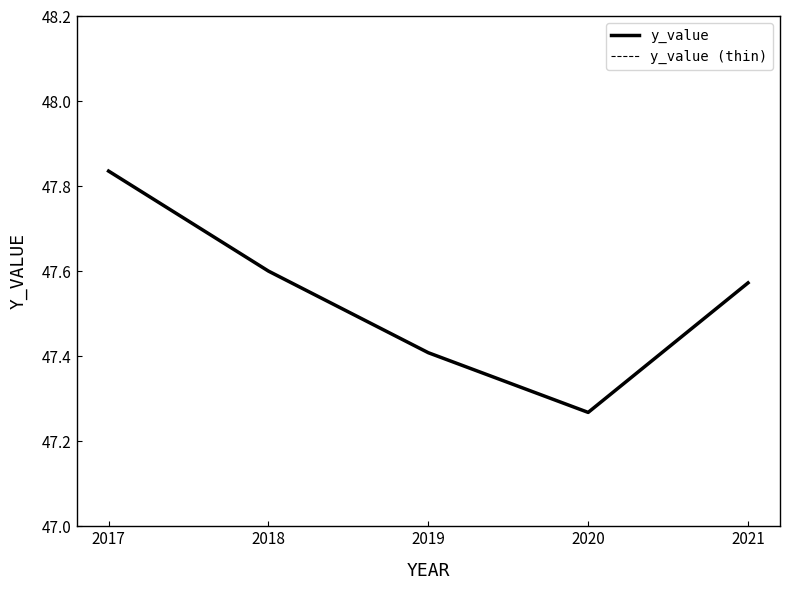

What is the value of the y_value point at the 3rd from the left?

47.4